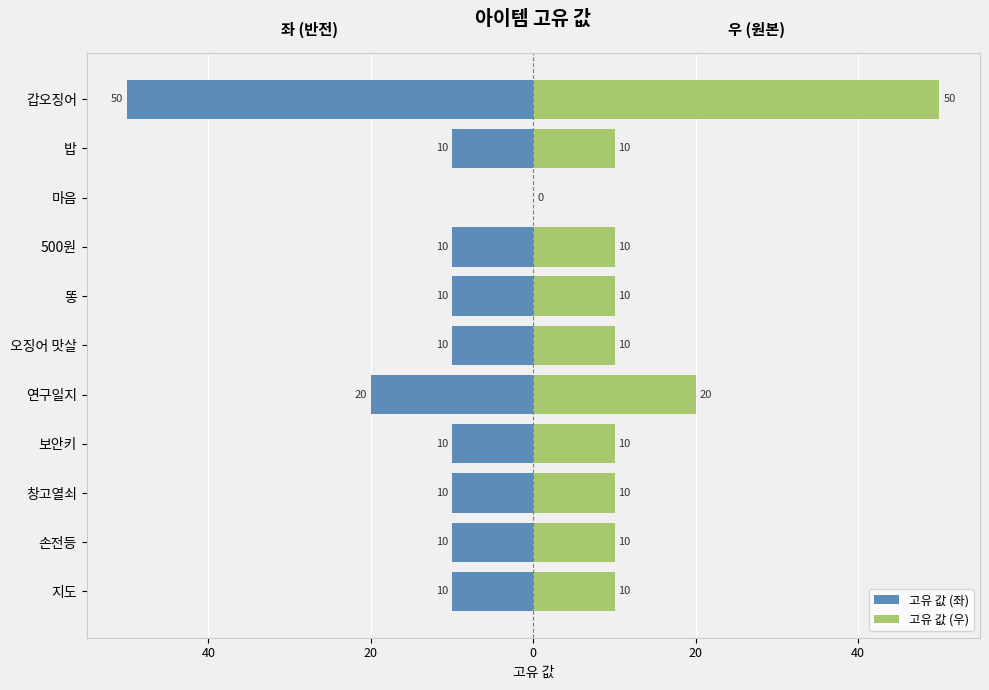

At 손전등, list the series in order from largest to smallest.

고유 값 (우), 고유 값 (좌)